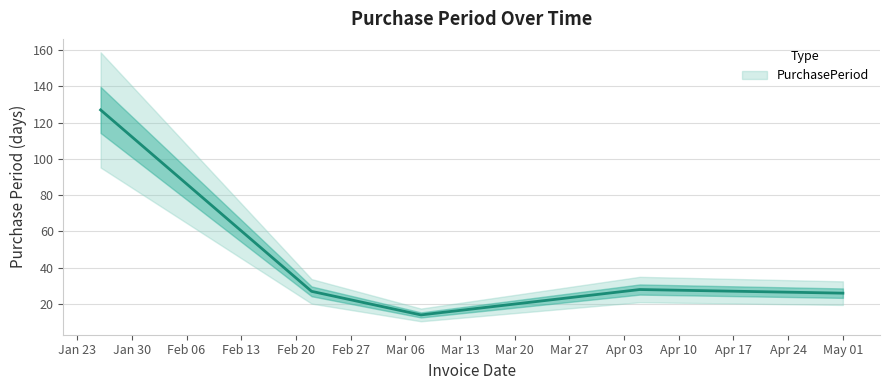

Is it true that the value at 2017-03-08 is 14?

True